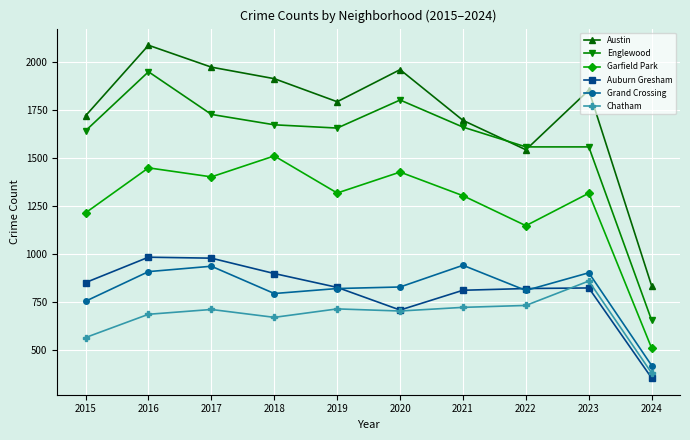

What are all the series names shown in the legend?

Austin, Englewood, Garfield Park, Auburn Gresham, Grand Crossing, Chatham